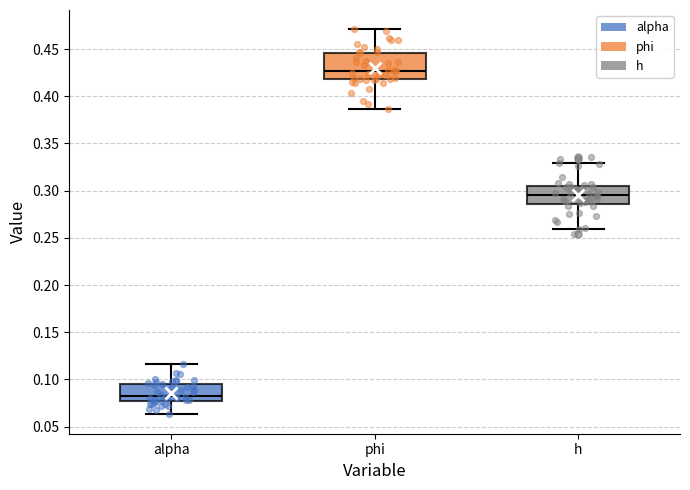

Which box's median line is the lowest?

alpha